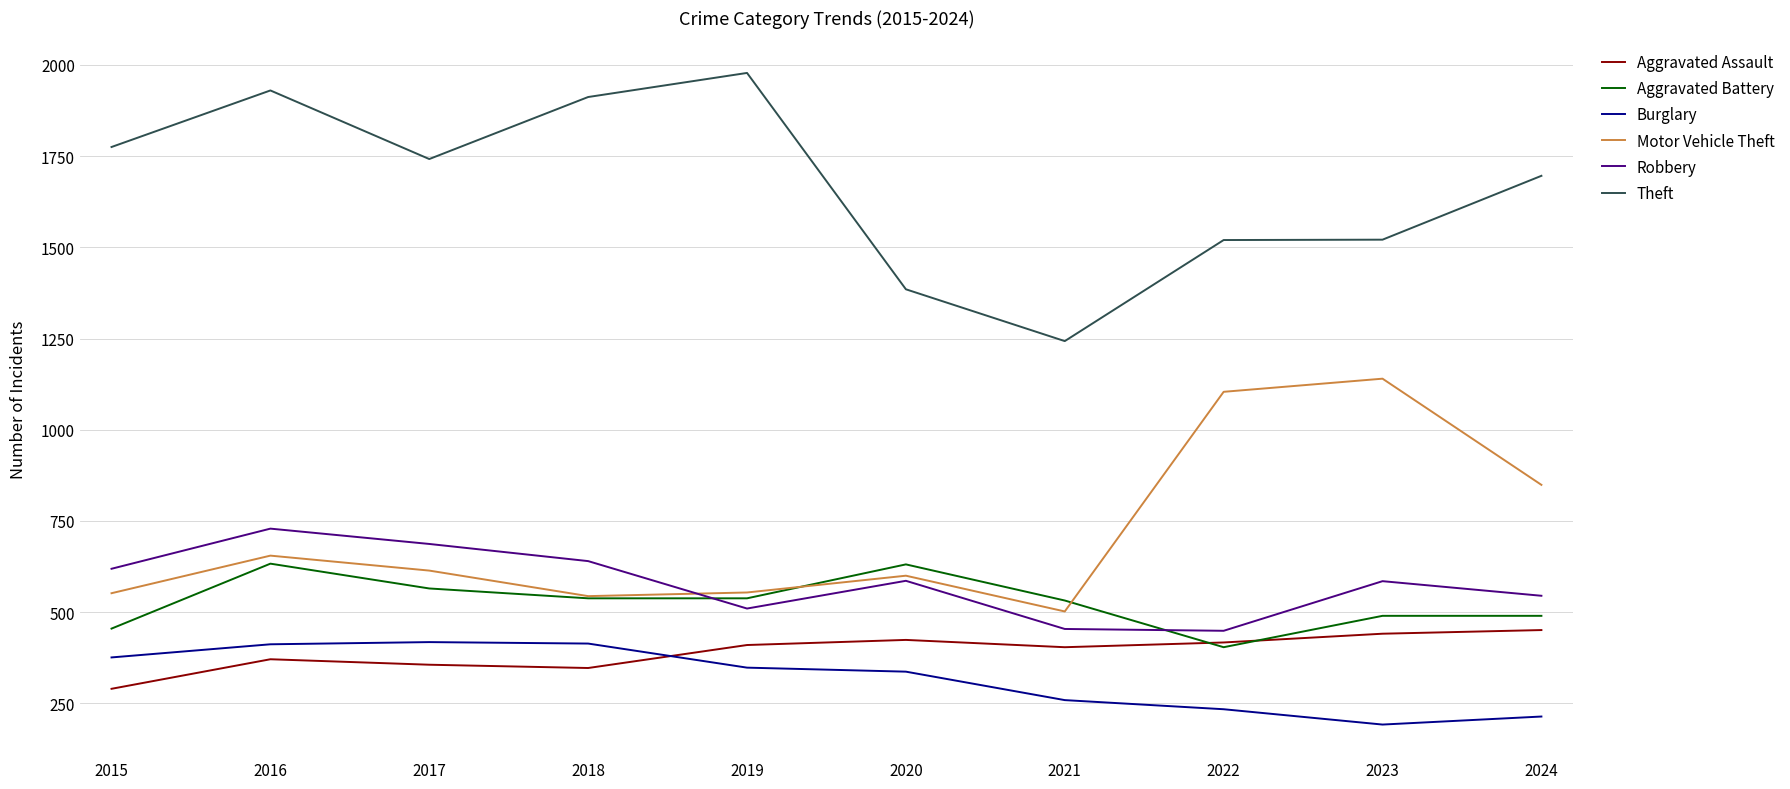

True or false: Aggravated Assault has a value of 424 at 2020.

True